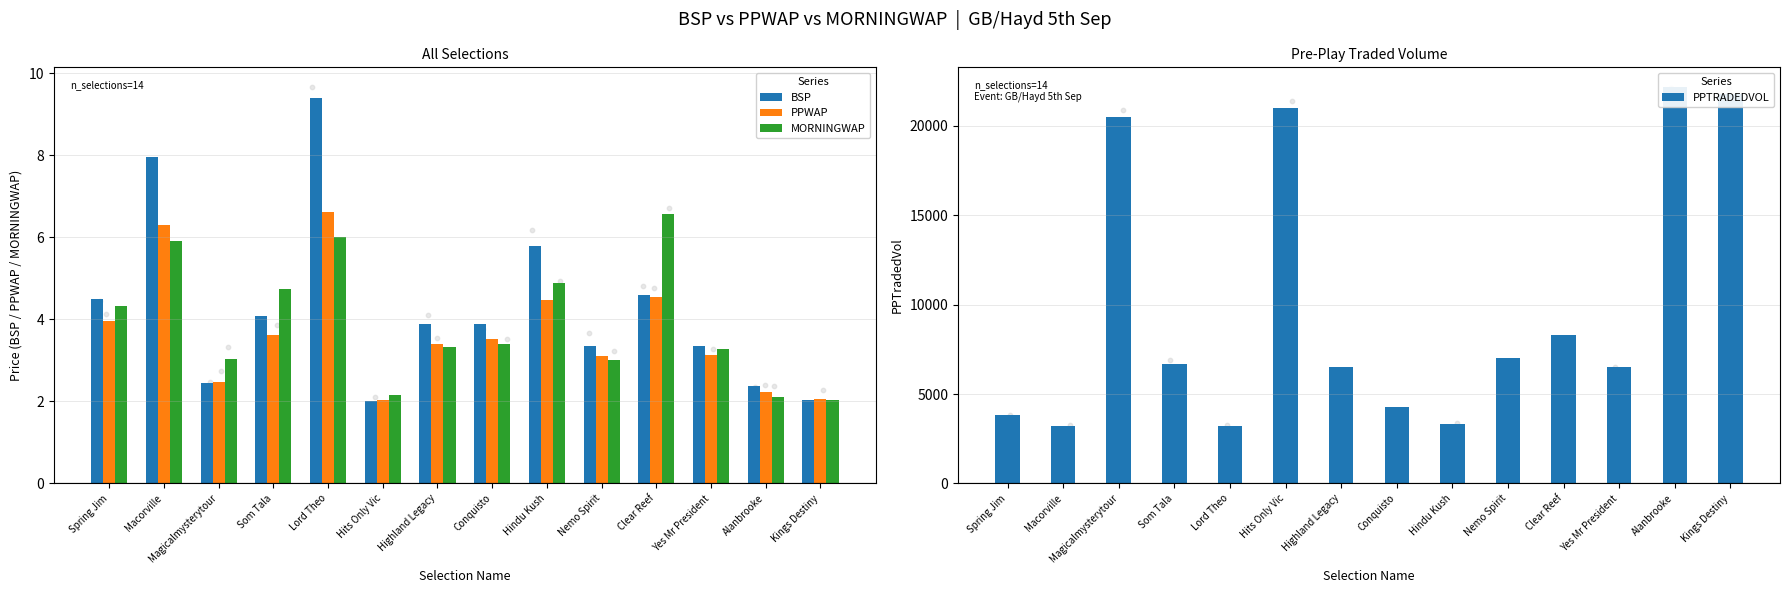

Which series contains the highest Y value?

PPTRADEDVOL